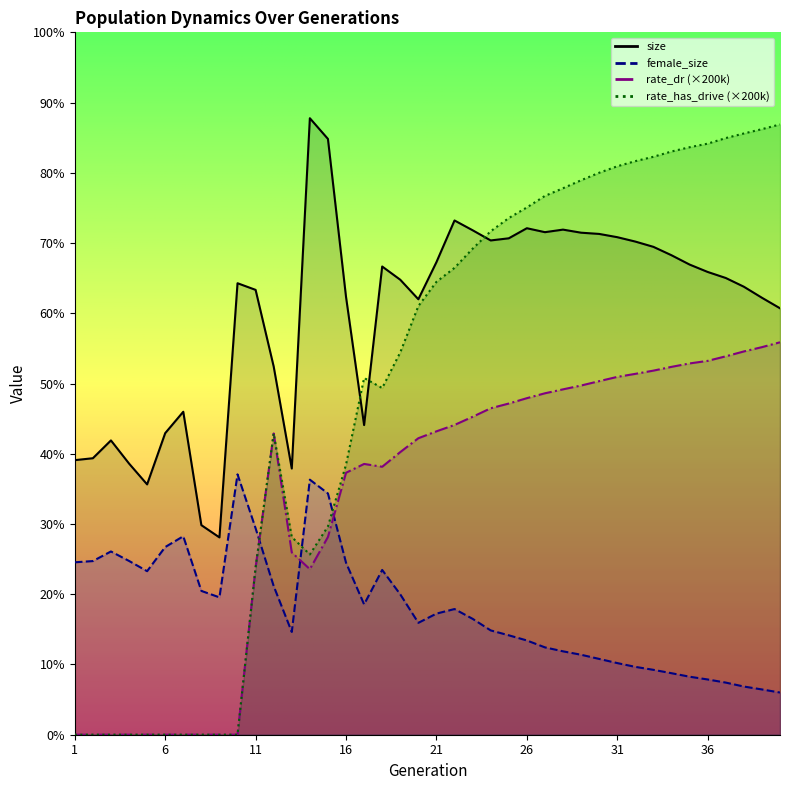

How many series are shown in this chart?

4